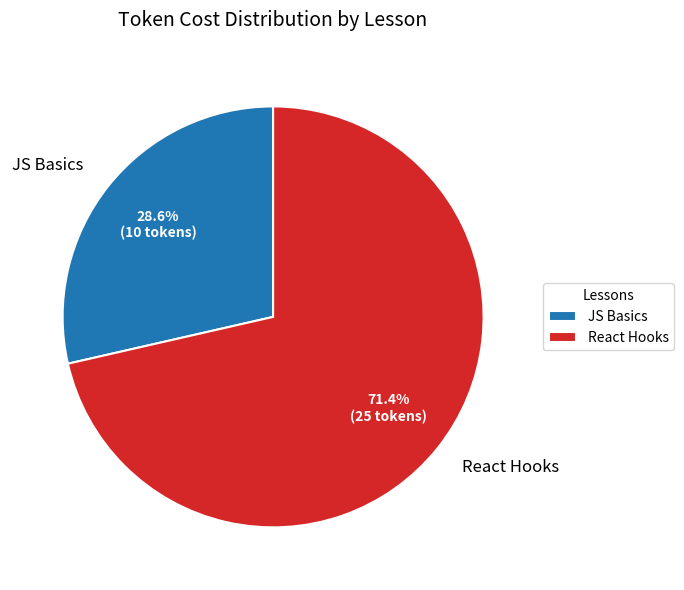

What percentage is the React Hooks slice, to the nearest percent?

71%